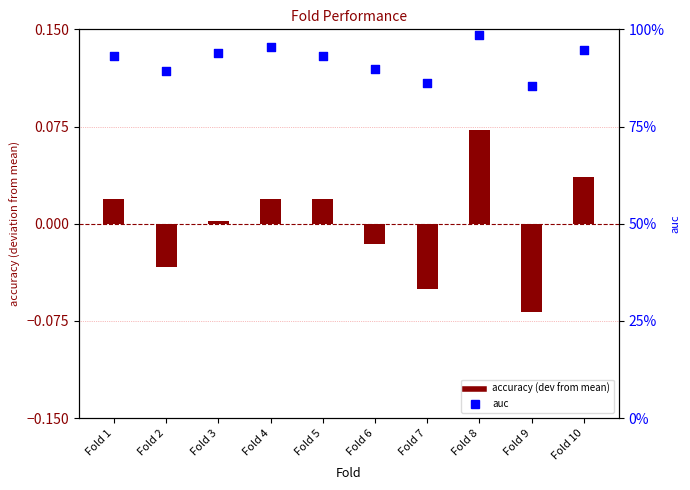

Which has a higher value, Fold 10 or Fold 5?

Fold 10